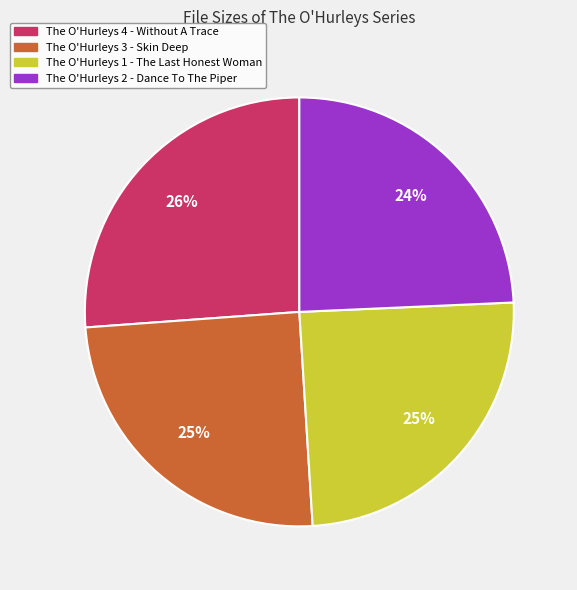

To the nearest percent, what portion does The O'Hurleys 3 - Skin Deep represent?

25%